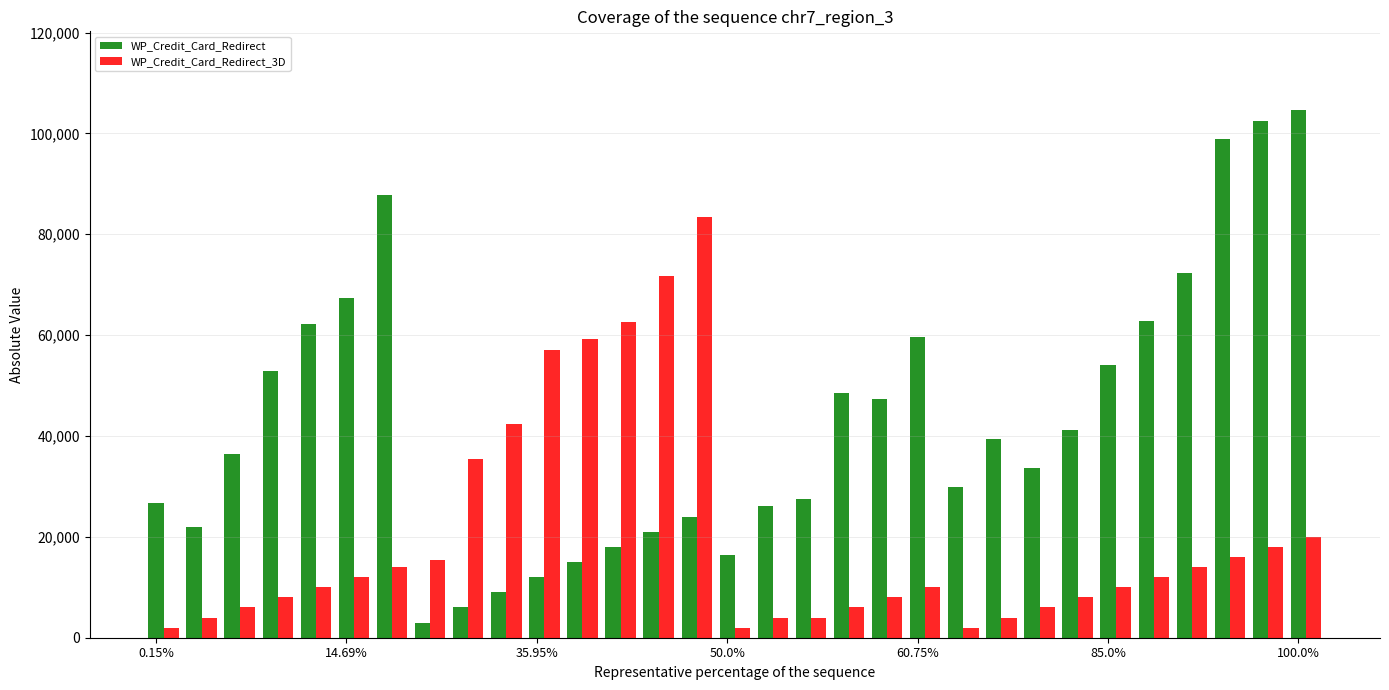

What is the highest value of the WP_Credit_Card_Redirect_3D series?

83433